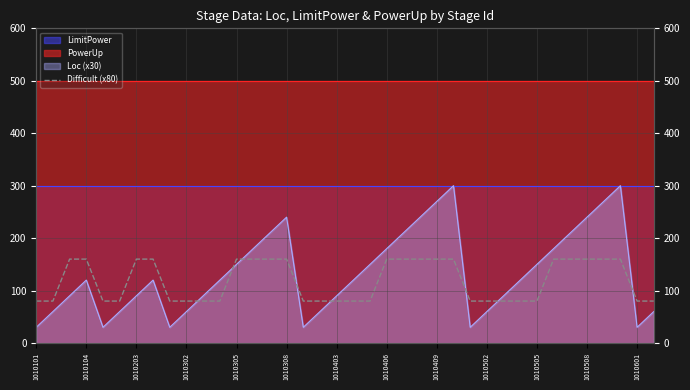

How many data points does each series have?

38